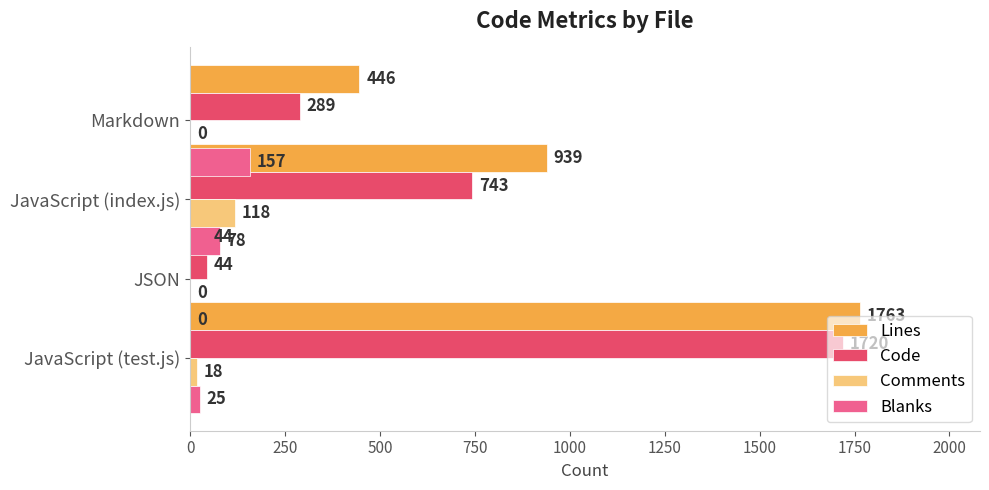

Reading right to left, list all the values displayed in this chart.

Lines: 446	939	44	1763
Code: 289	743	44	1720
Comments: 0	118	0	18
Blanks: 157	78	0	25